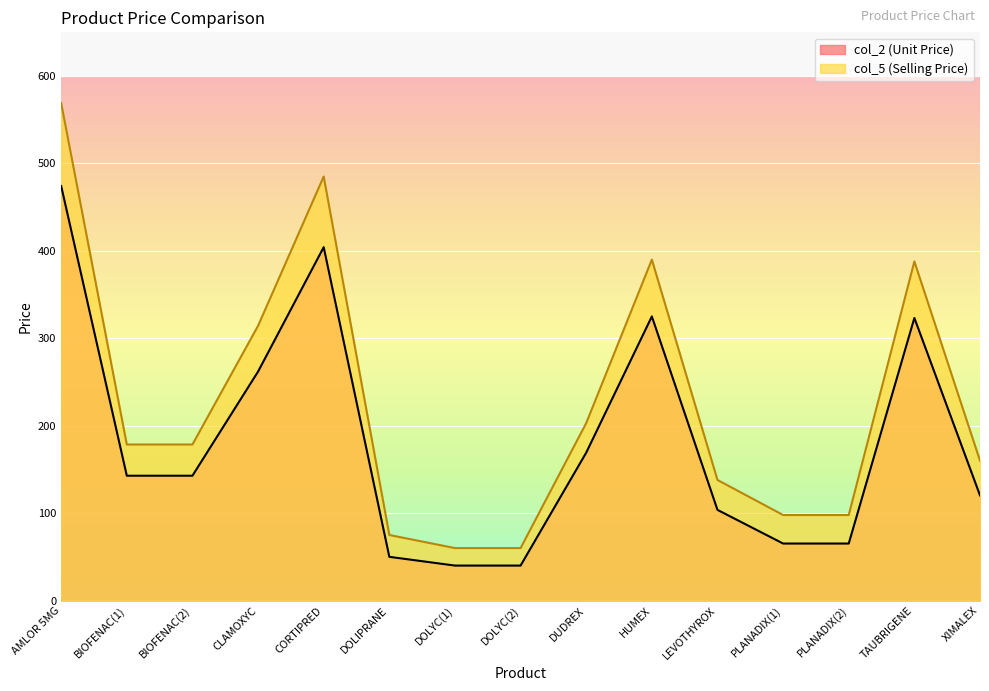

What is the difference between the col_2 values at DOLYC(2) and AMLOR 5MG?

434.2